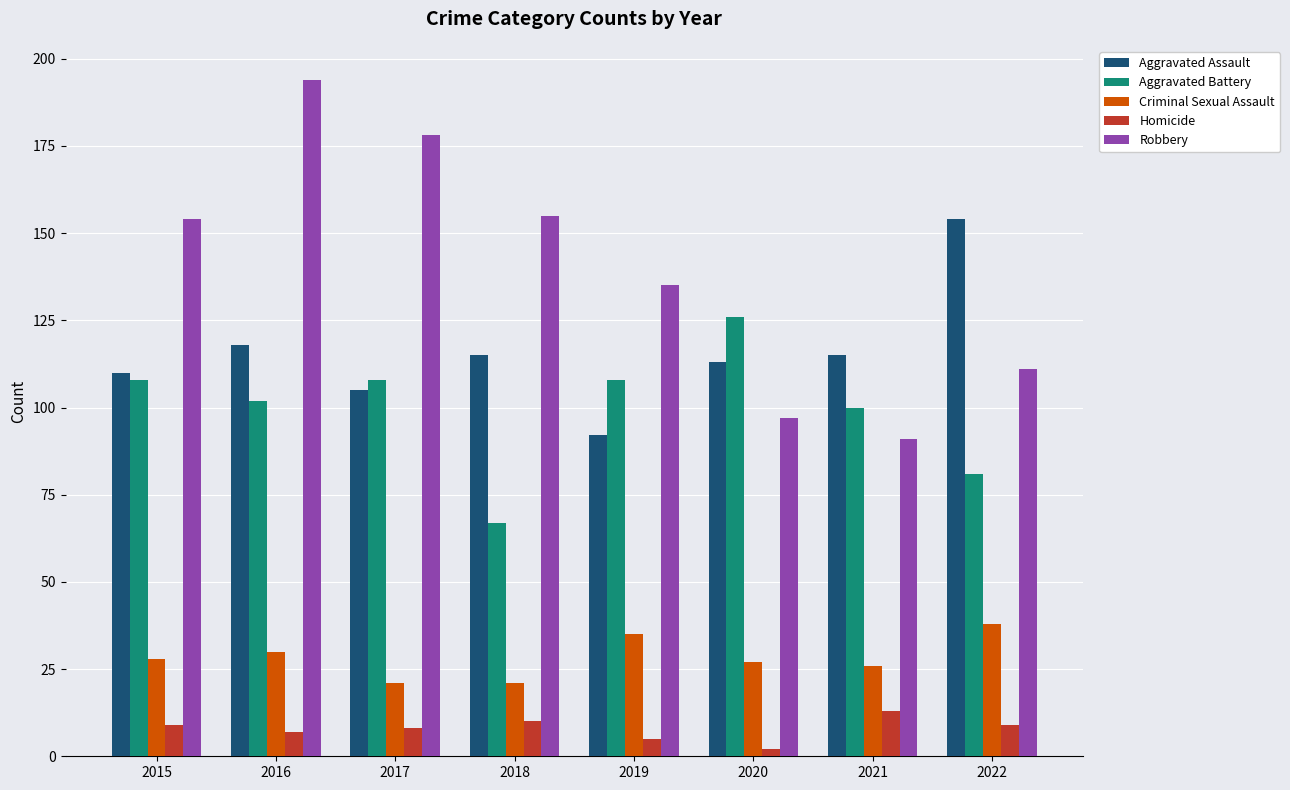

What is the total value across all series at 2016?

451